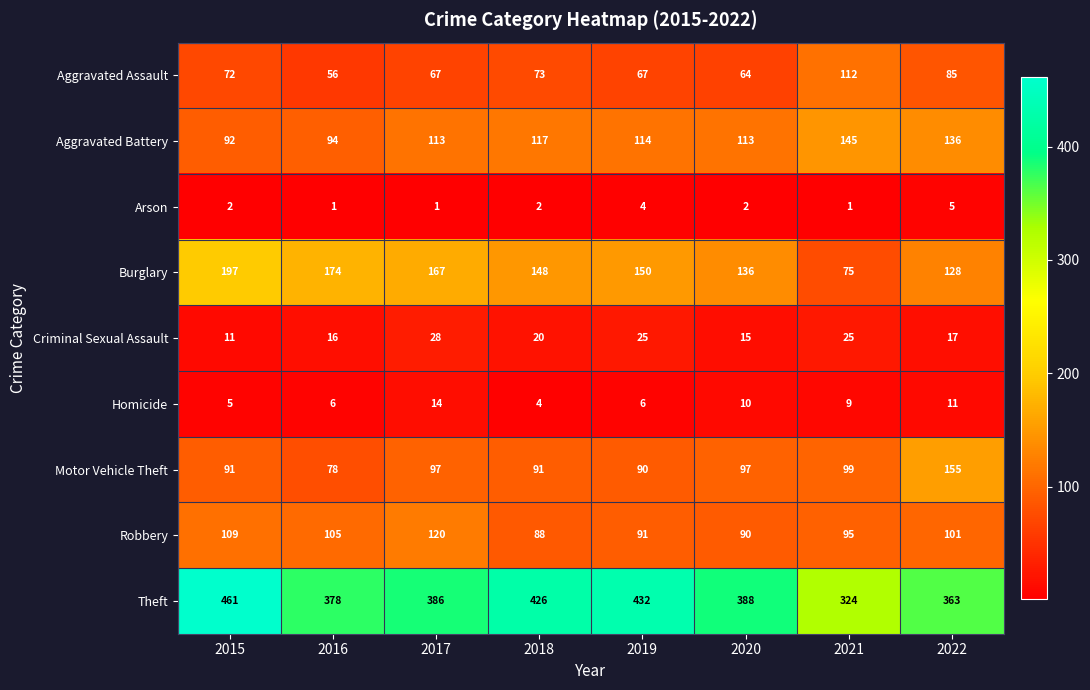

At which category is the sum across all series the highest?

2015